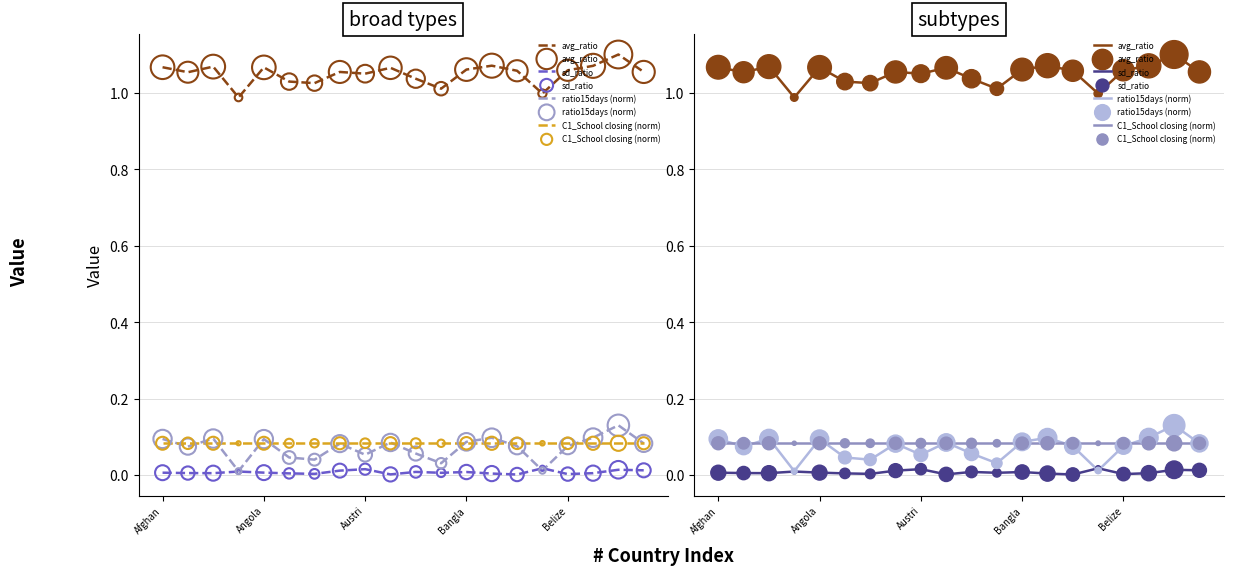

Which series reaches the maximum Y coordinate?

avg_ratio